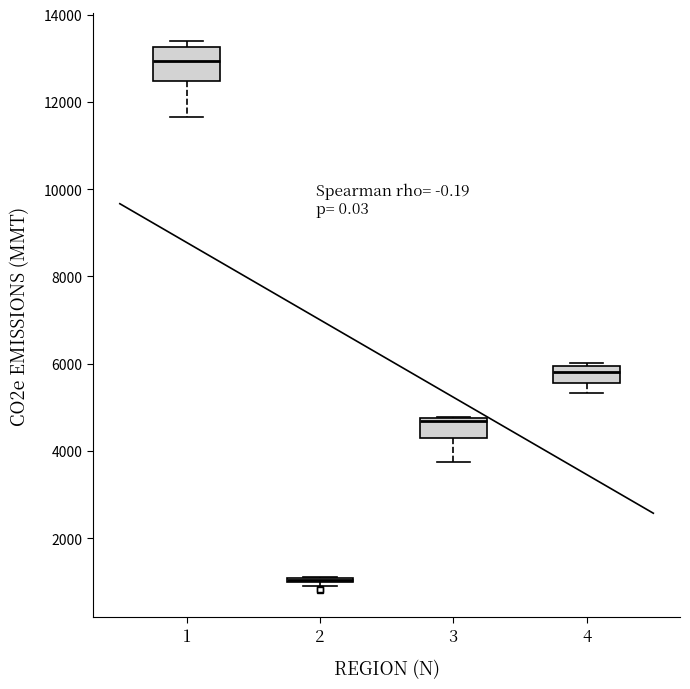

Where does the median line of the box at x = 3 sit on the y-axis? The values are not printed on the chart, so give them approximately, as read against the axis.

4600